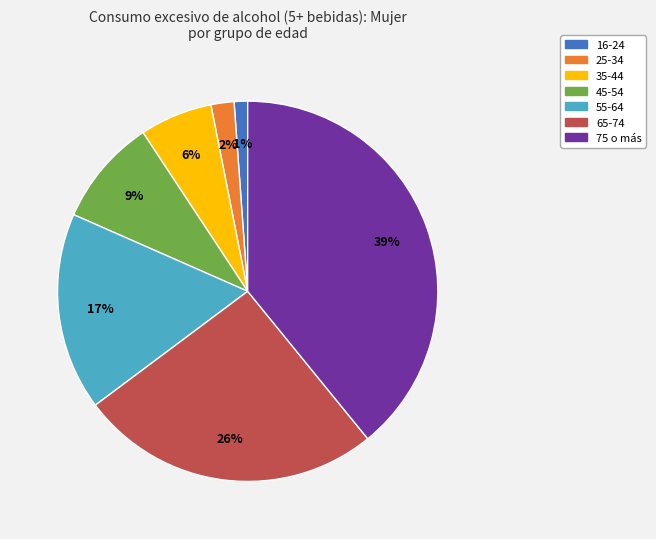

Is there any slice that represents more than half of the pie?

No